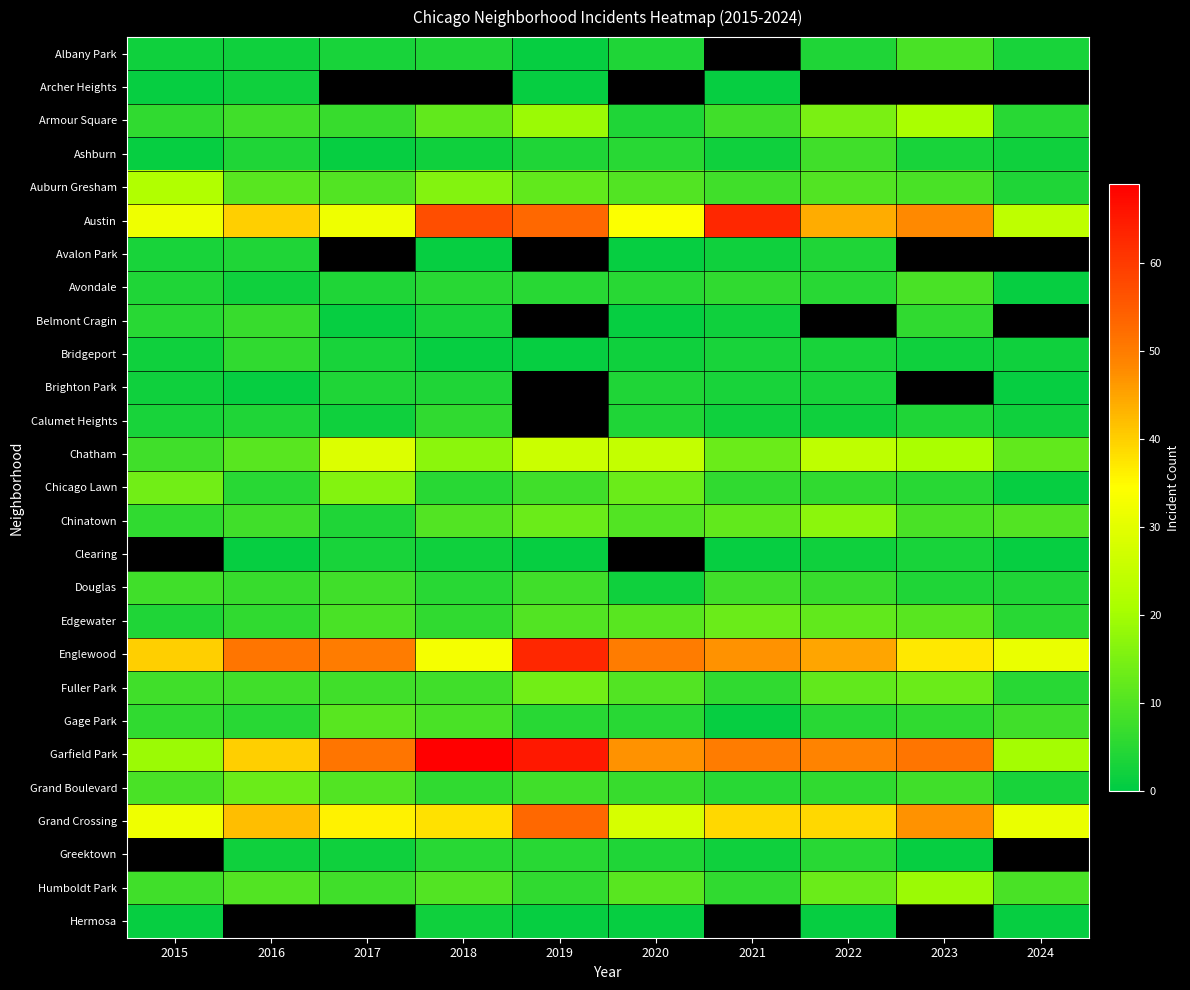

Is it true that Albany Park equals 2.3 at 2022?

False